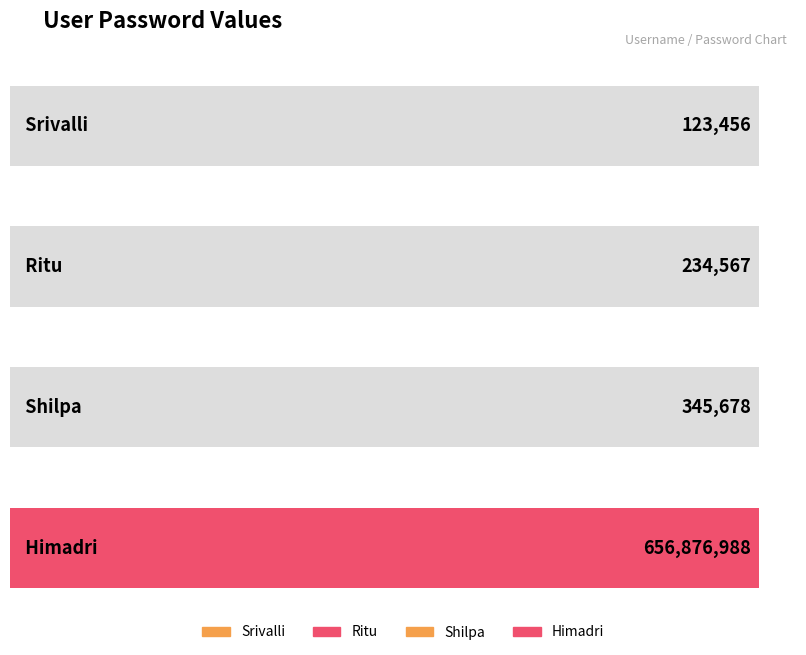

Does the chart contain any negative values?

No